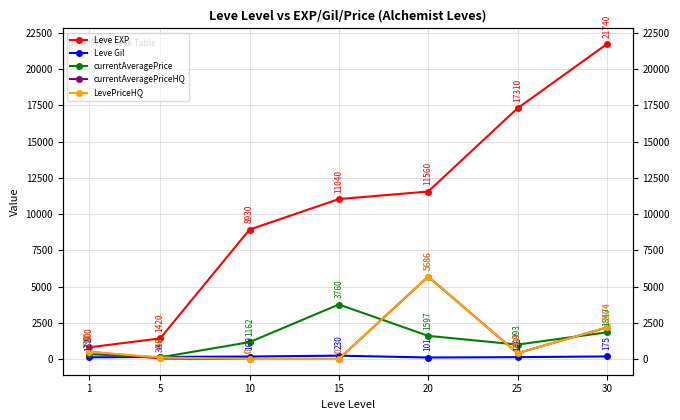

List the series in order of their peak value, lowest first.

Leve Gil, currentAveragePrice, currentAveragePriceHQ, LevePriceHQ, Leve EXP